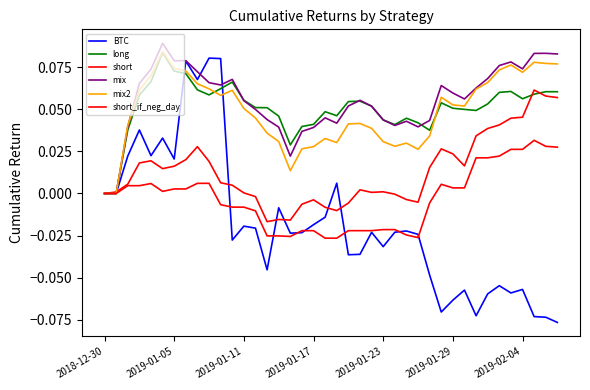

True or false: mix2 and short_if_neg_day intersect in this chart.

False